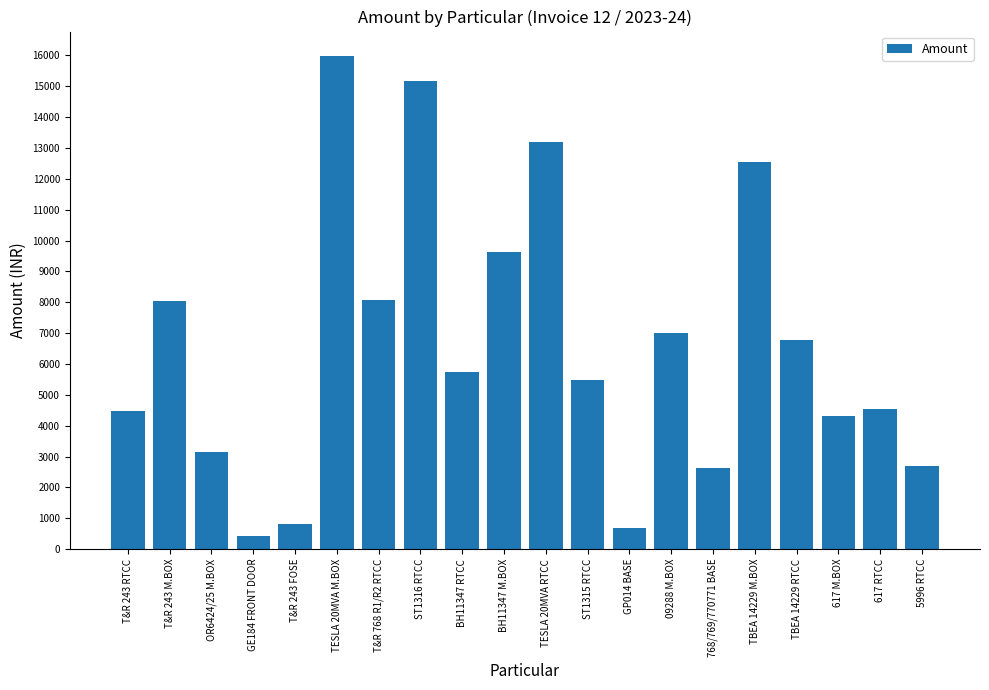

How many data points are less than 5739?

10